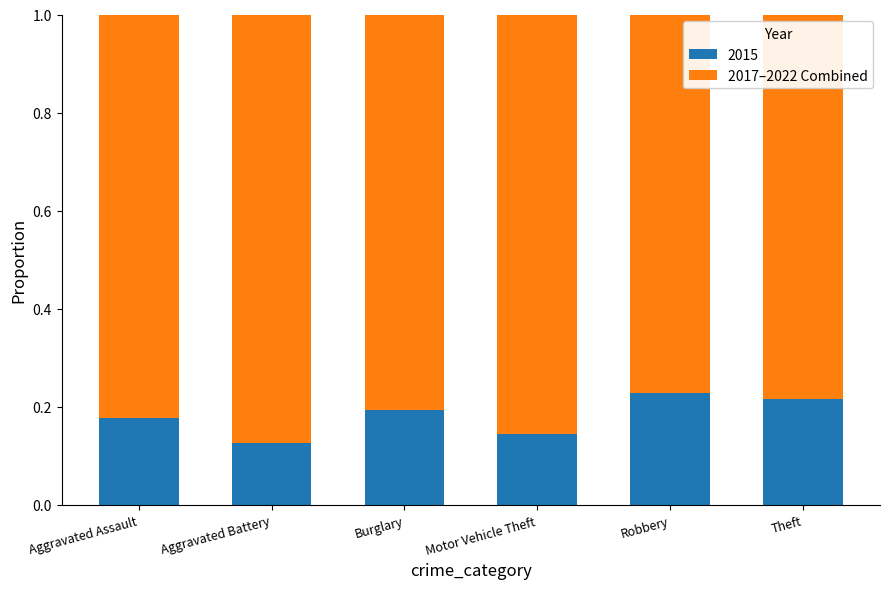

What is the total value across all series at Theft?

1.0